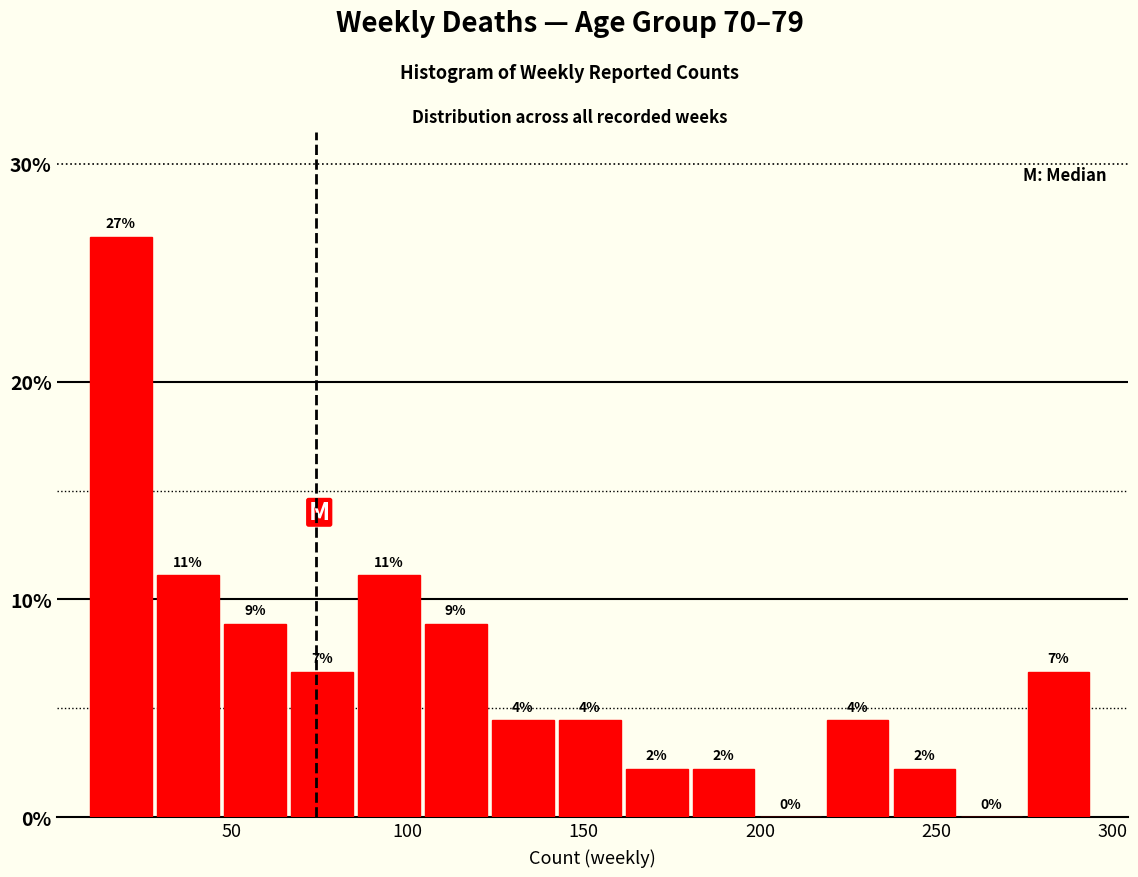

Around what value on the x-axis is the tallest bar? Give the approximate position of its centre, as read against the axis.

20